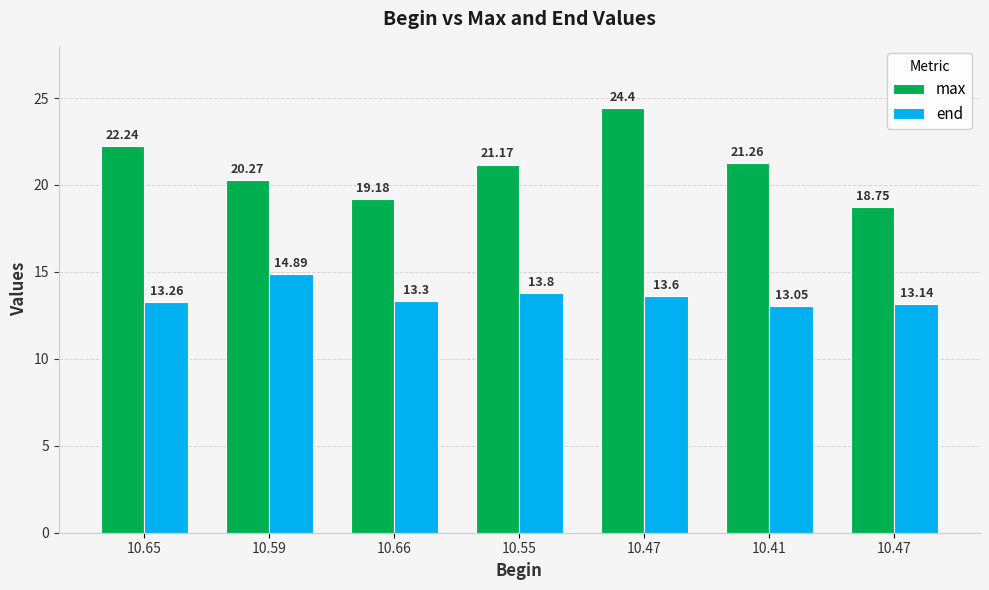

How many groups of bars are there?

7